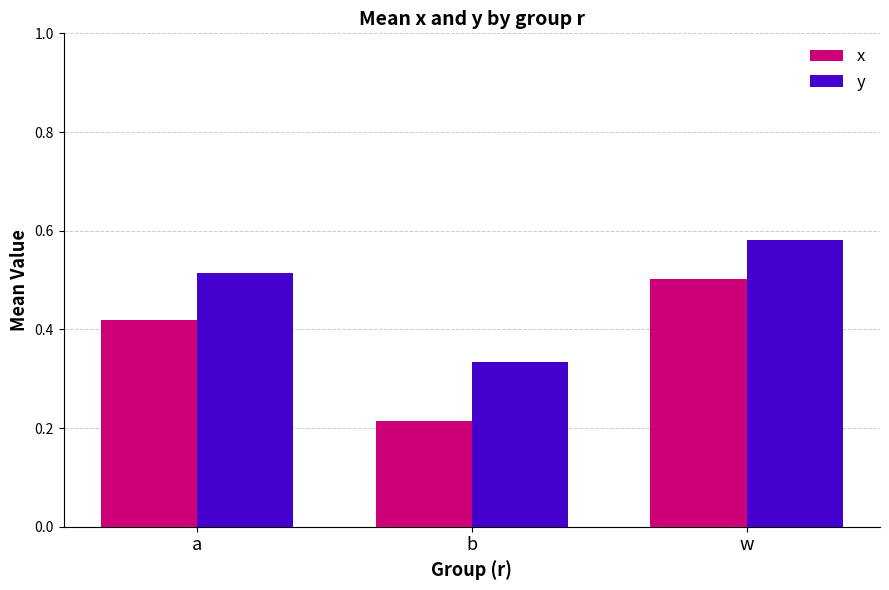

What position from the right is w?

1